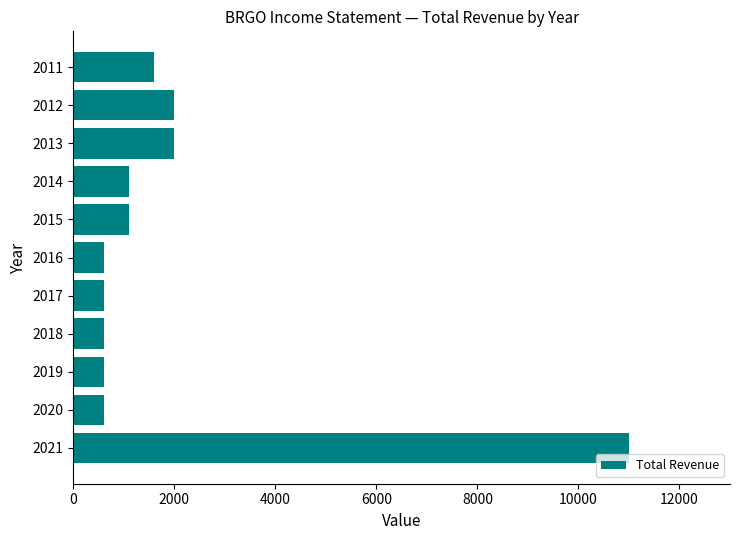

Is it true that the value at 2014 is 1100?

True